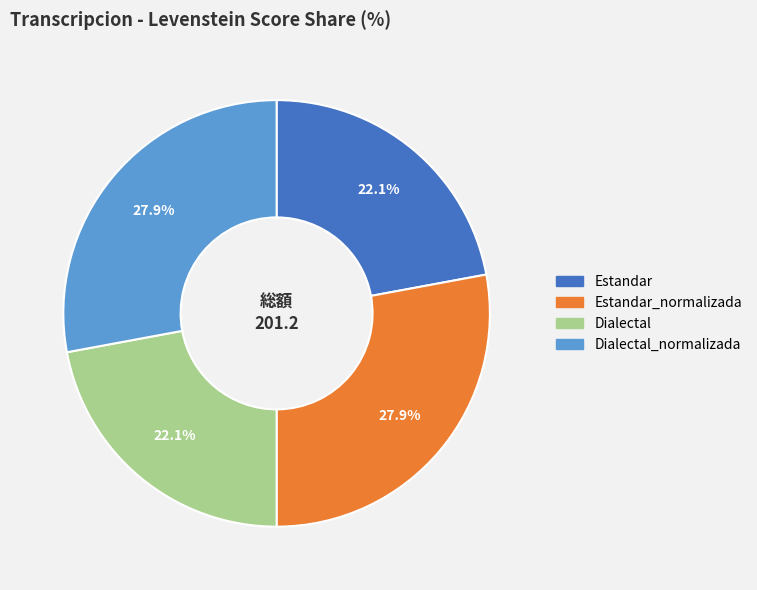

Is there any slice that represents more than half of the pie?

No